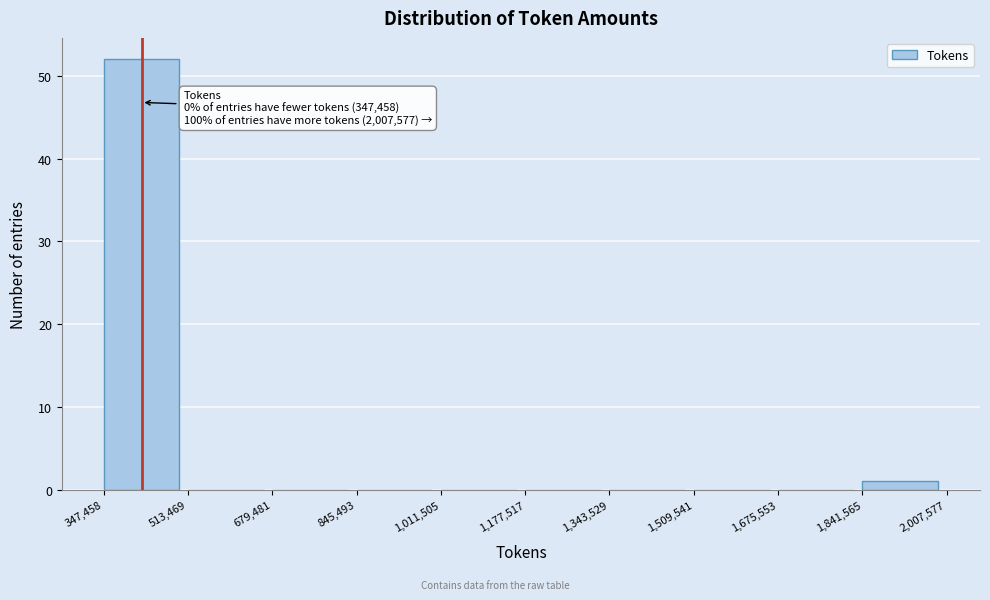

Which range on the x-axis has the tallest bar?

347,458 to 513,469